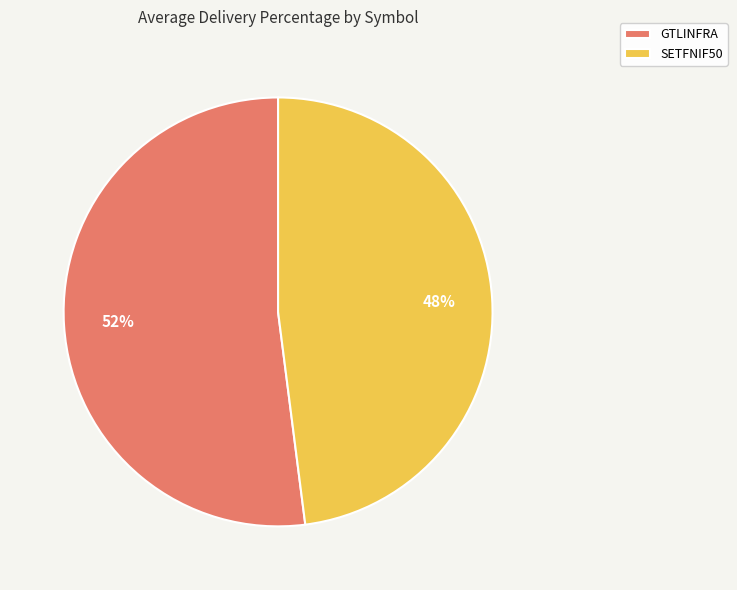

To the nearest percent, what is the average slice percentage?

50%